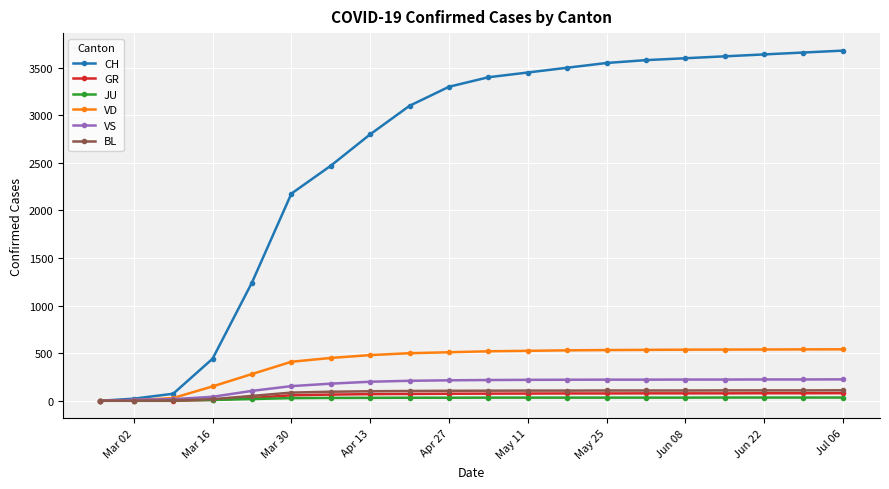

Which series has the largest range (max minus min)?

CH